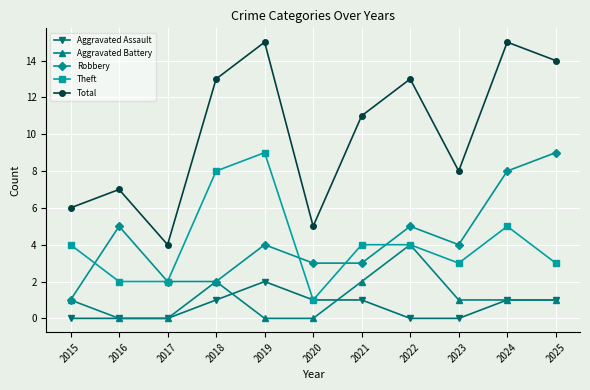

Is this an area chart (filled region under the line)?

No